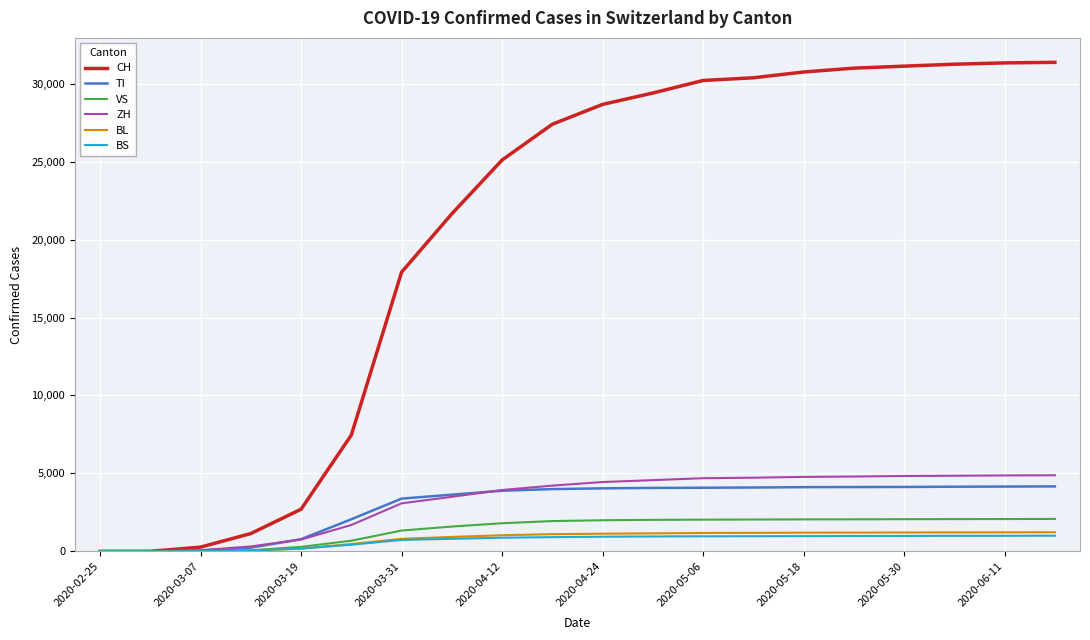

Which series has the widest spread of values?

CH